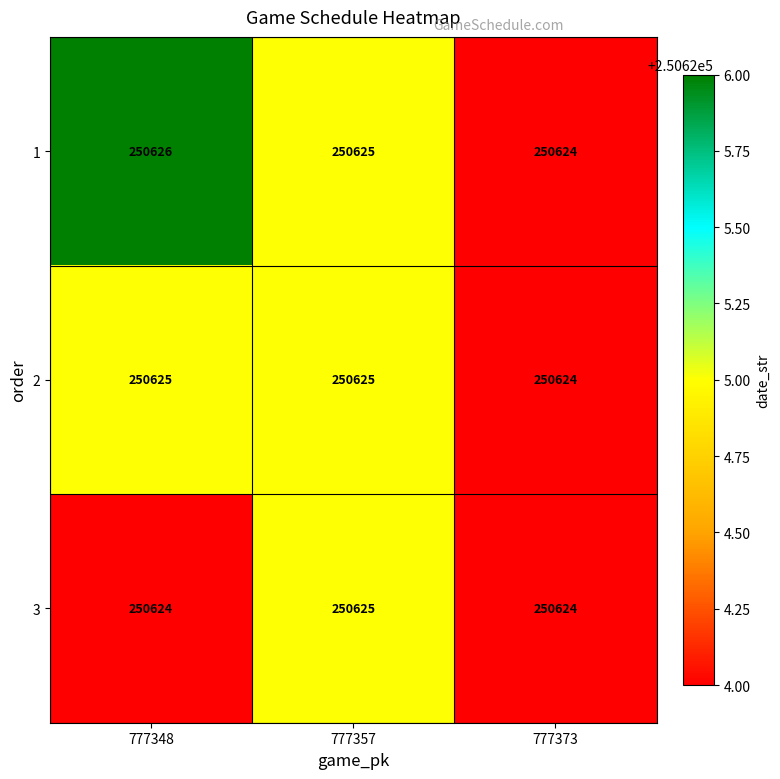

What is the sum of the 2 values at 777373 and 777348?

501249